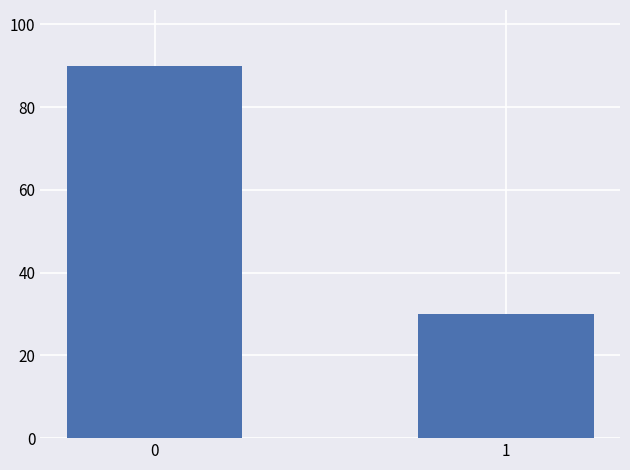

The chart shows a value of 90 at 0. True or false?

True